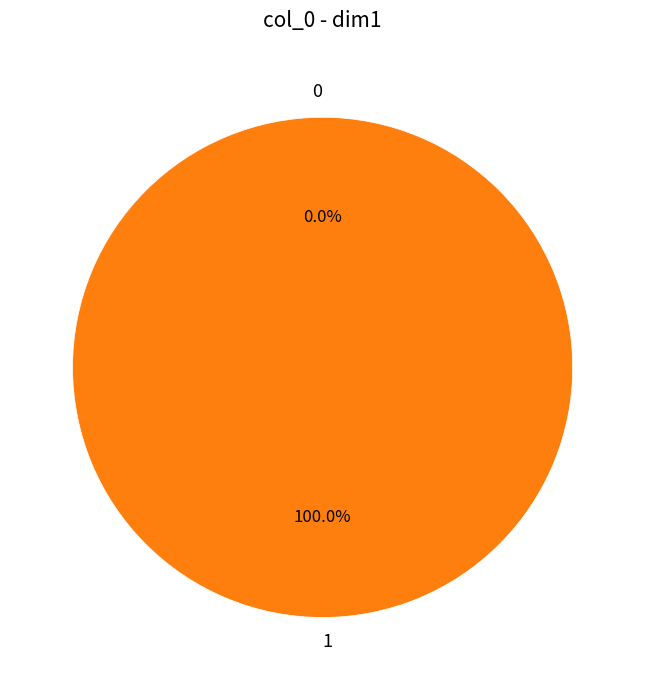

What is the change in value from 0 to 1?

+1